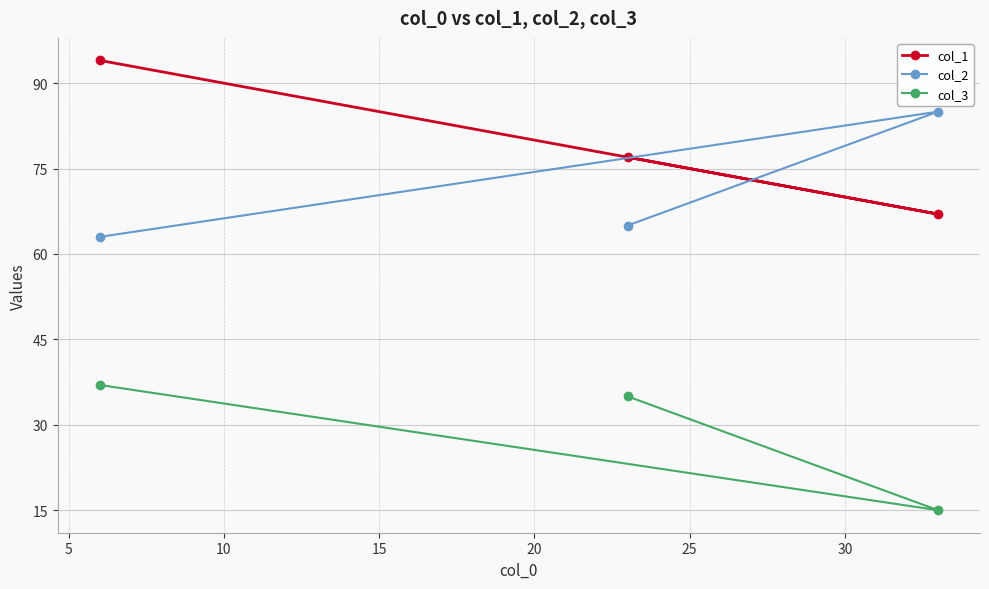

How many values in the col_2 series exceed 65?

1